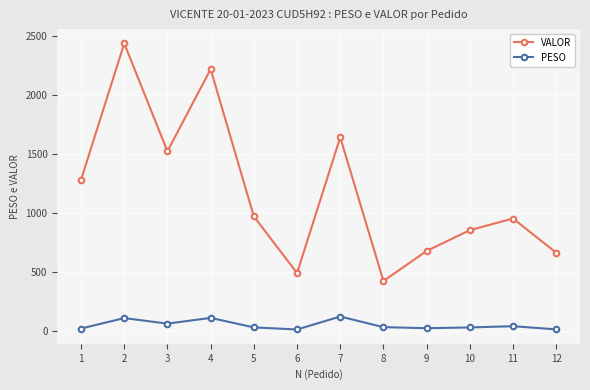

Is it true that PESO equals 9.8 at 12?

True